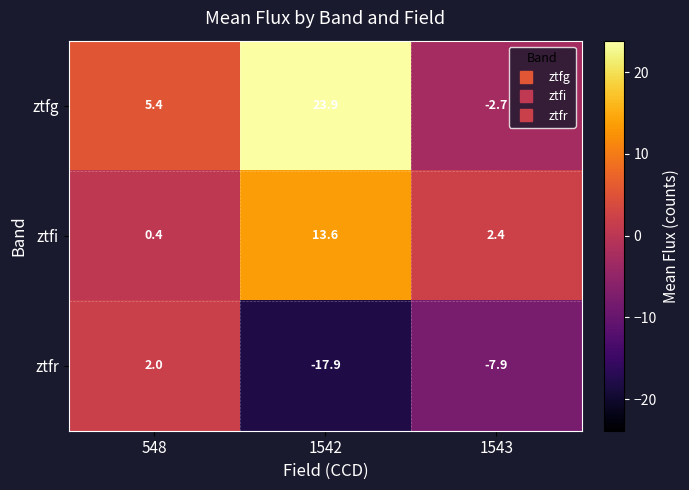

True or false: ztfg has a value of -4.3 at 1543.

False